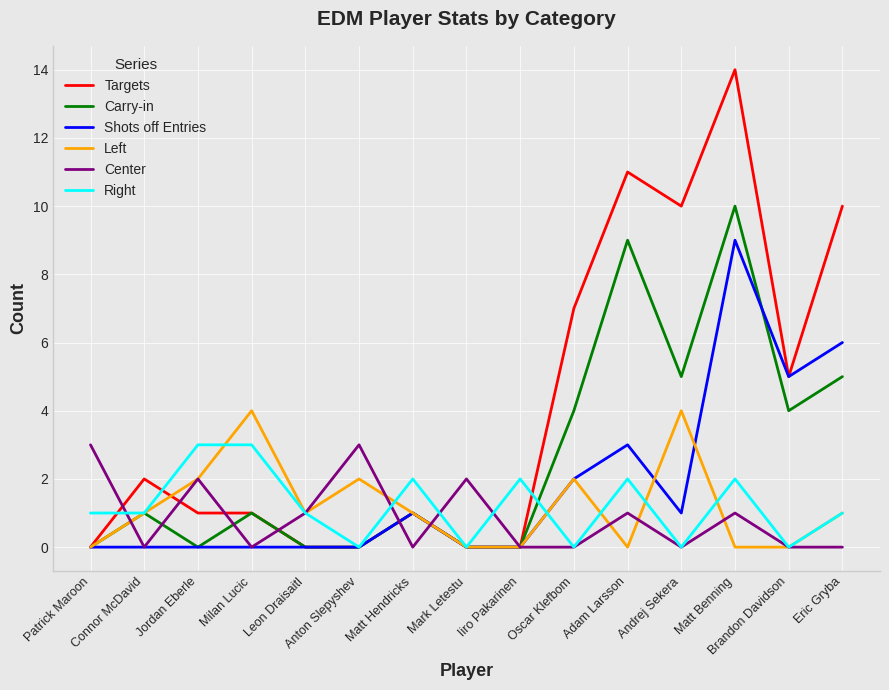

Which series has the largest total across all categories?

Targets